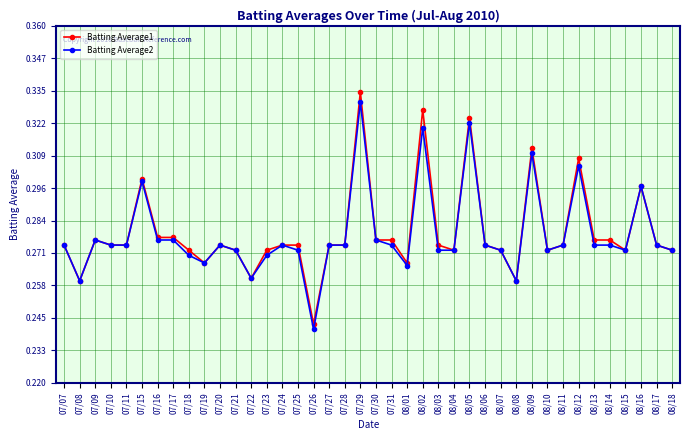

What is the total value across all series at 07/15?

0.6